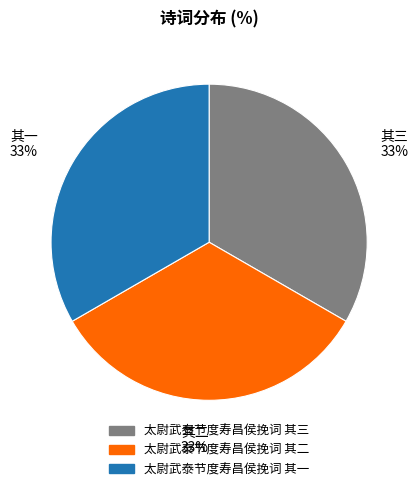

Is 太尉武泰节度寿昌侯挽词 其二 the majority of the pie?

No